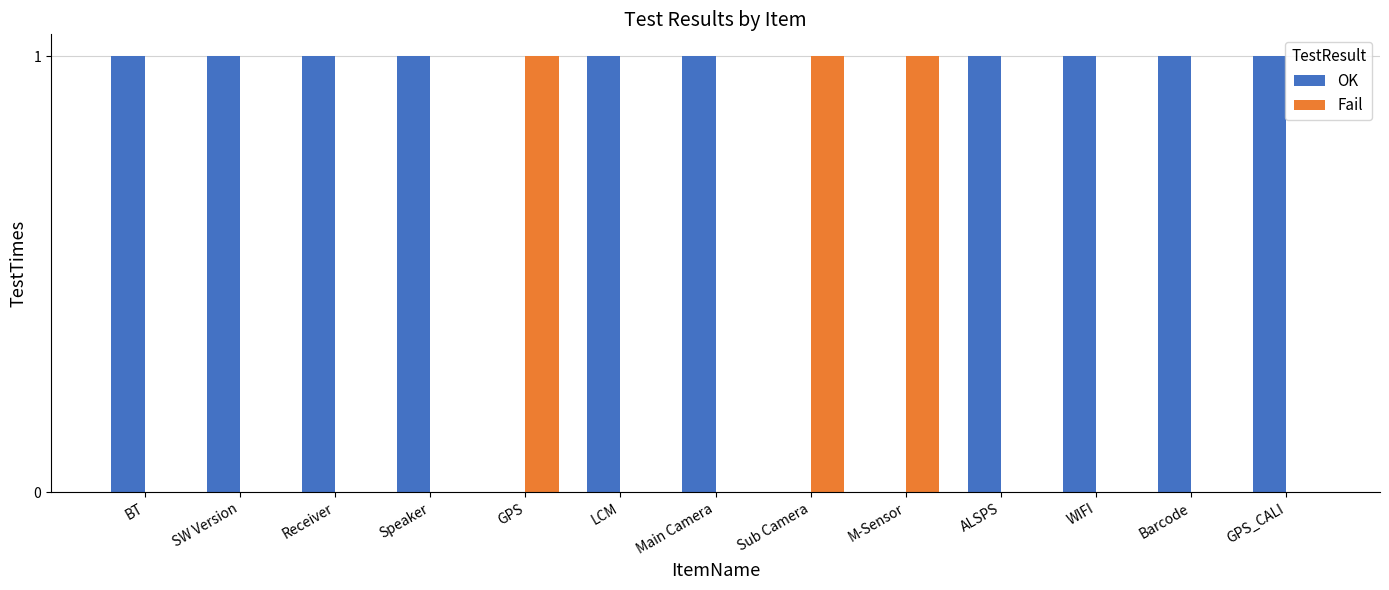

What is the sum of all Fail values?

3